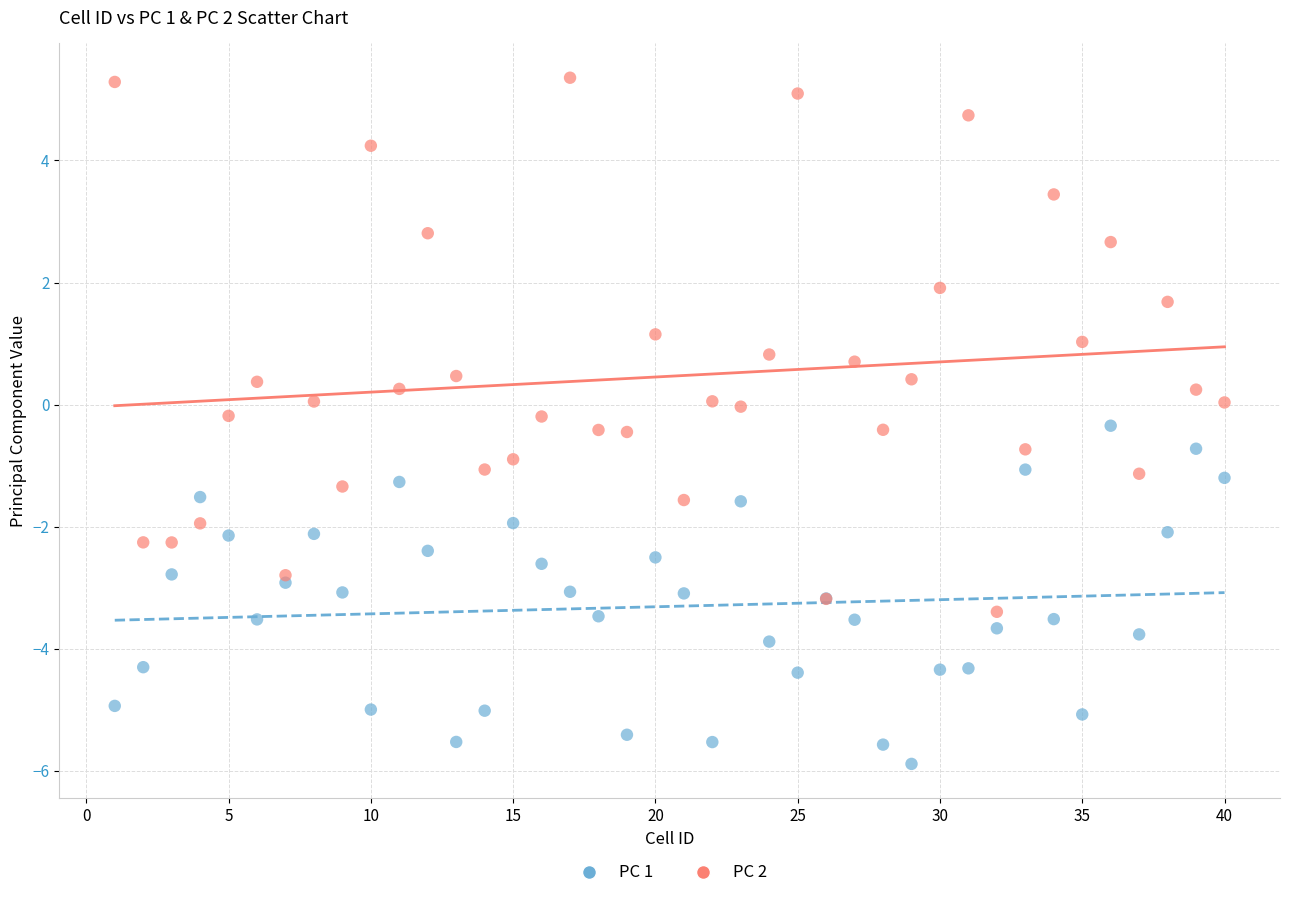

Which series contains the lowest Y value?

PC 1